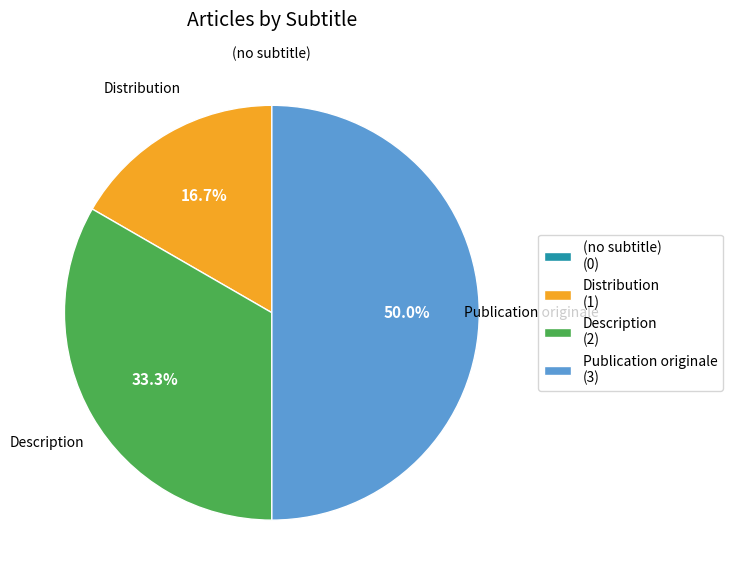

How much of the chart is everything except Publication originale (3)?

50.0%